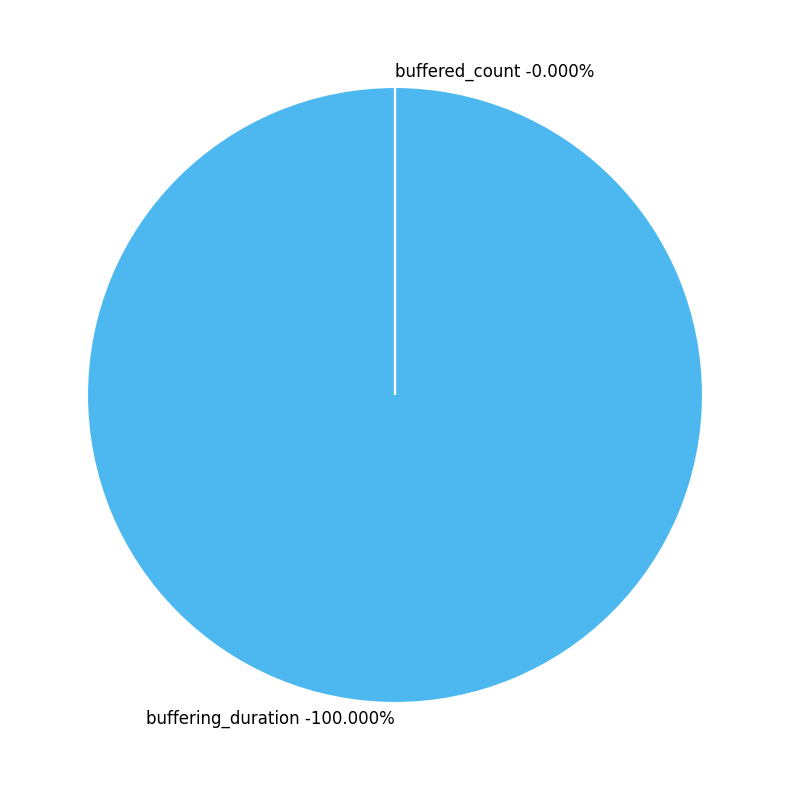

Rank the categories by value from highest to lowest.

buffering_duration, buffered_count